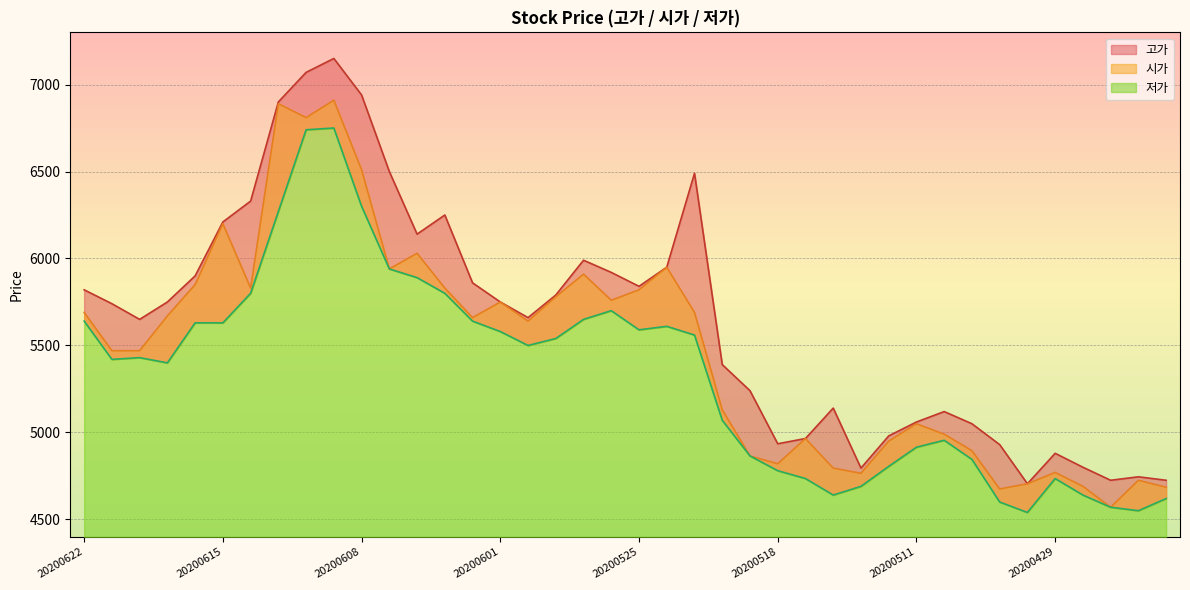

The value of 저가 at 20200527 is 5650. True or false?

True